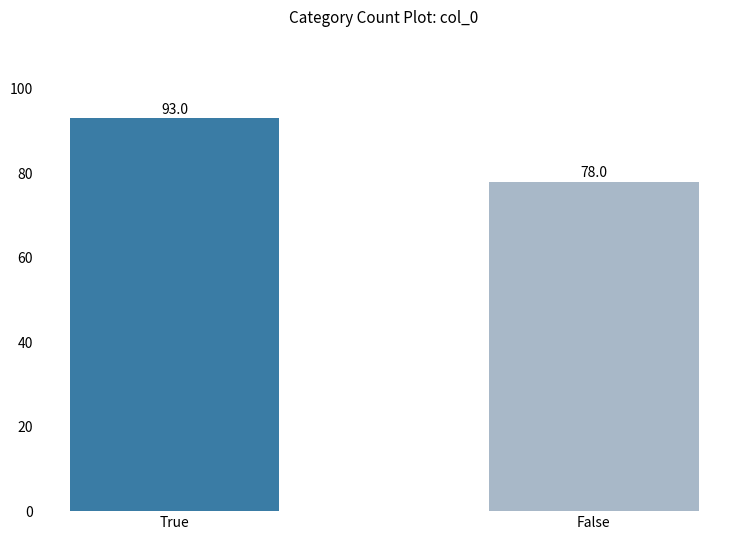

How many bars are there in total?

2